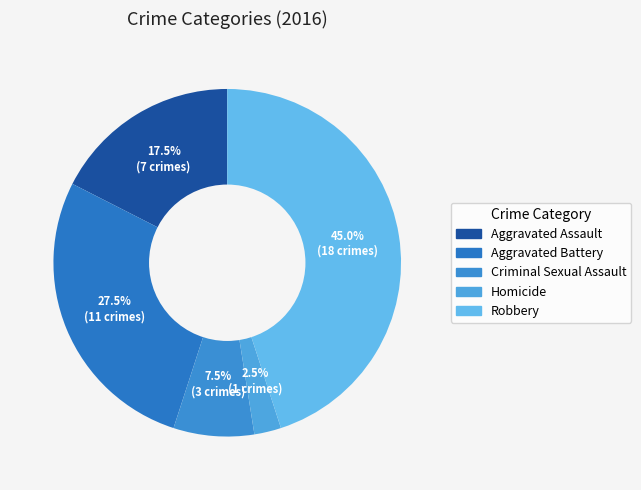

To the nearest percent, what is the difference between the Robbery and Aggravated Battery slice percentages?

18%